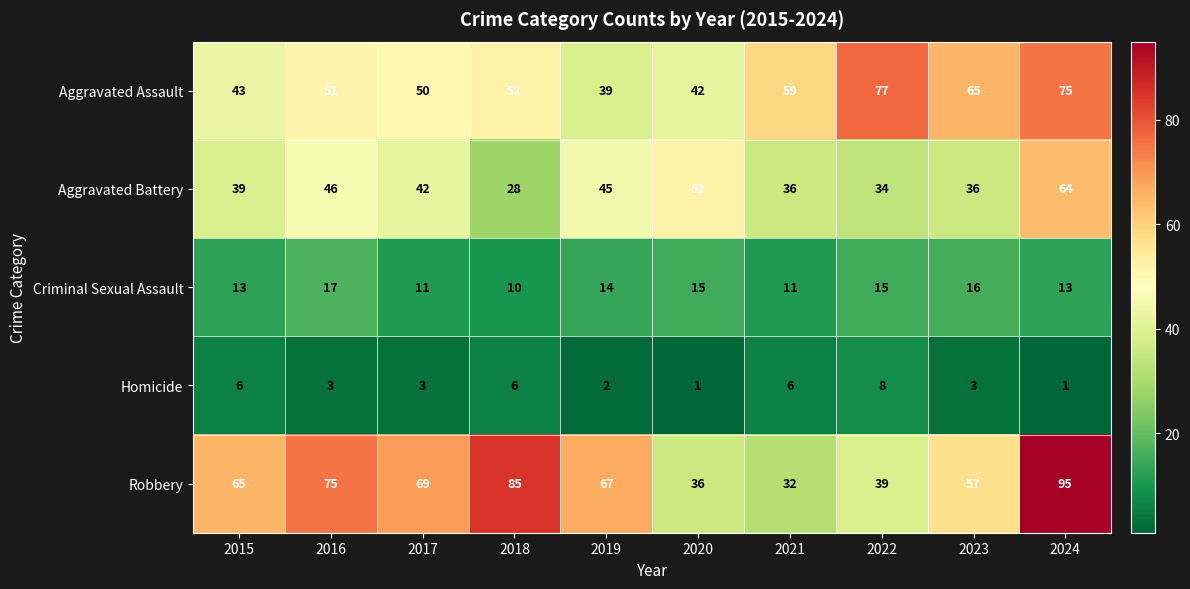

Which series has the largest range (max minus min)?

Robbery